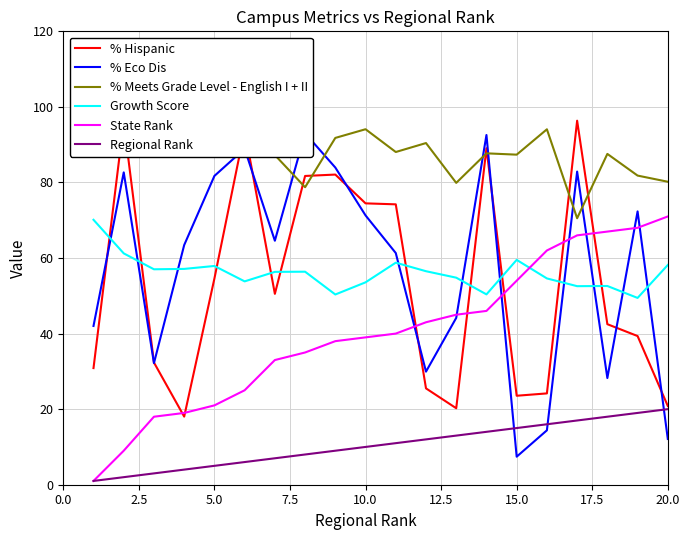

The Regional Rank series shows 20.0 at 20.0. True or false?

True